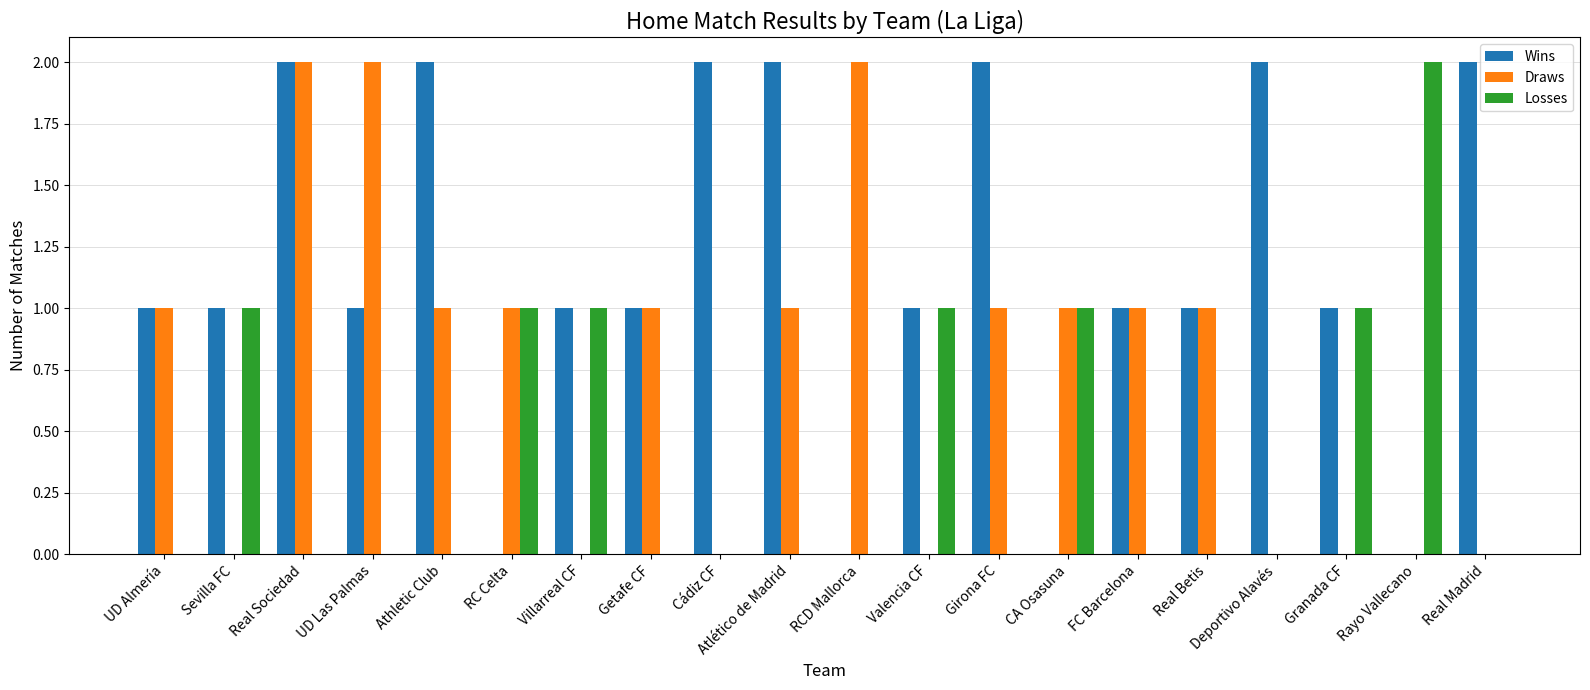

The value of Losses at Granada CF is 1. True or false?

True